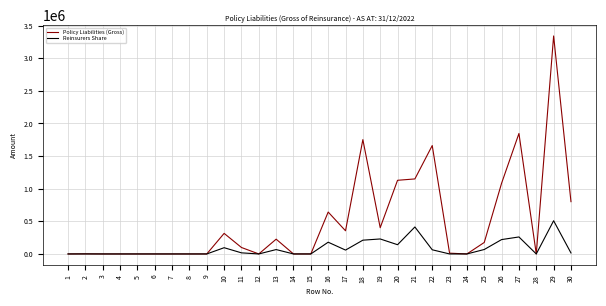

List the series in order of their overall mean, highest first.

Policy Liabilities (Gross), Reinsurers Share